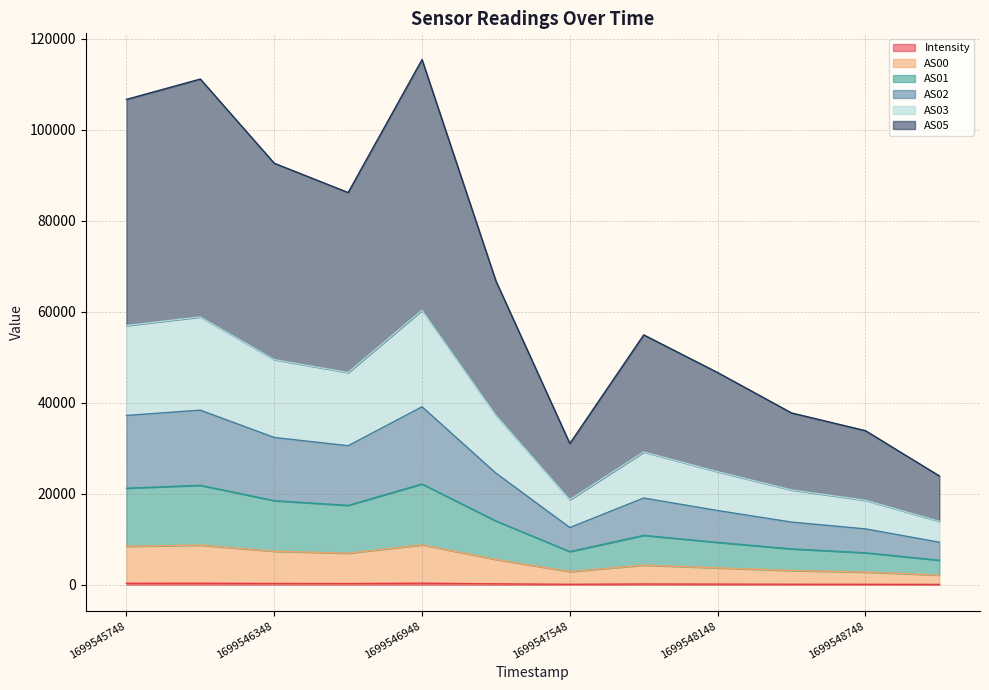

Is it true that AS01 equals 4331.6 at 1699548148?

False